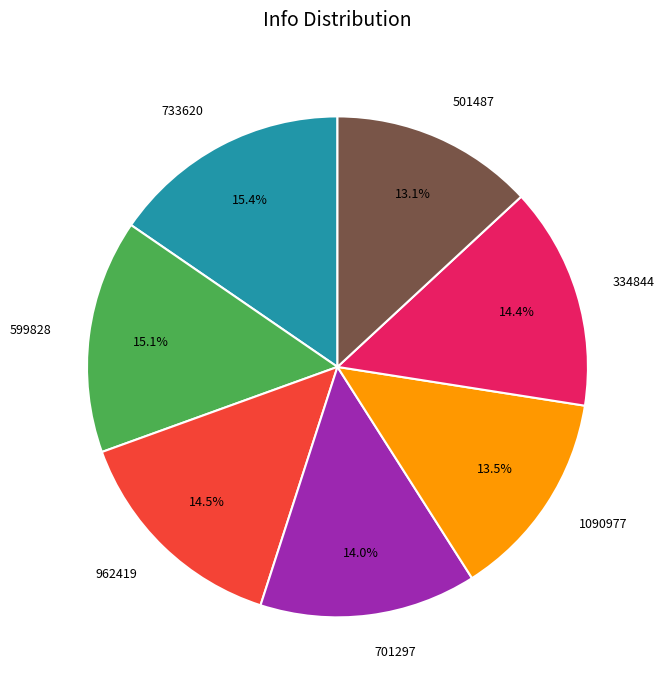

To the nearest percent, what is the average slice percentage?

14%